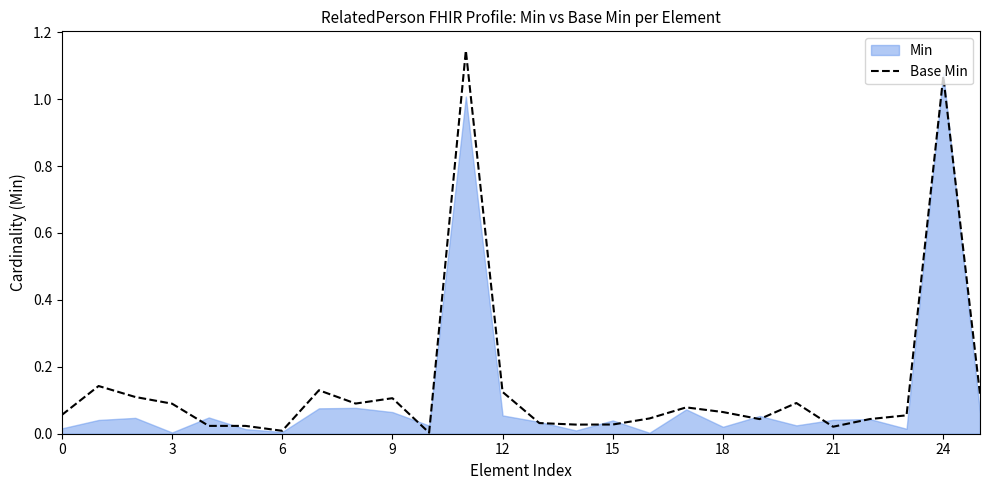

What is the label of the 12th point from the right?

14